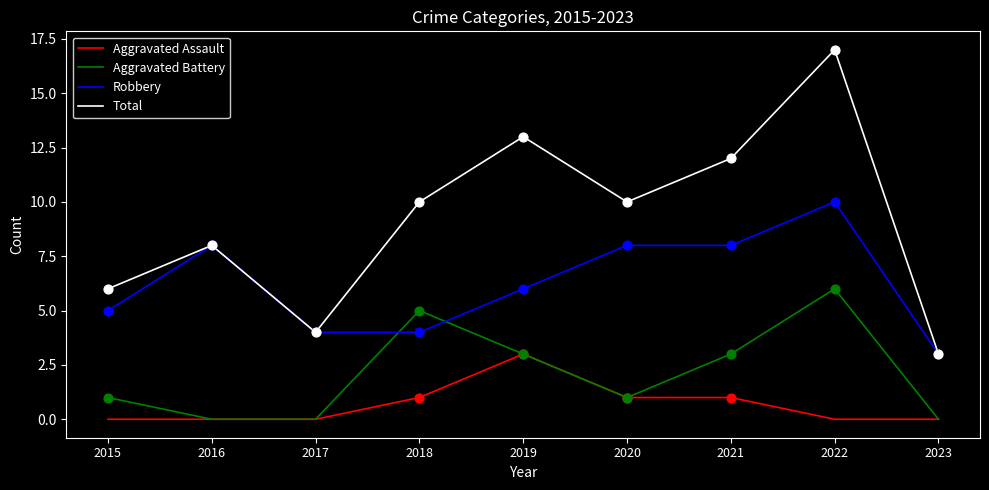

At which category is the sum across all series the highest?

2022